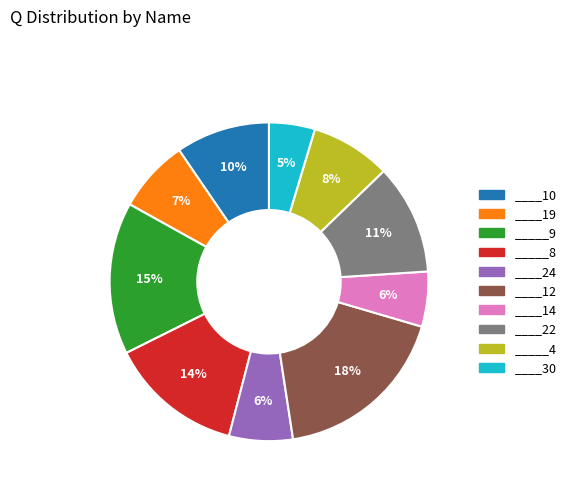

The _____4 slice represents 8% of the pie. True or false?

True